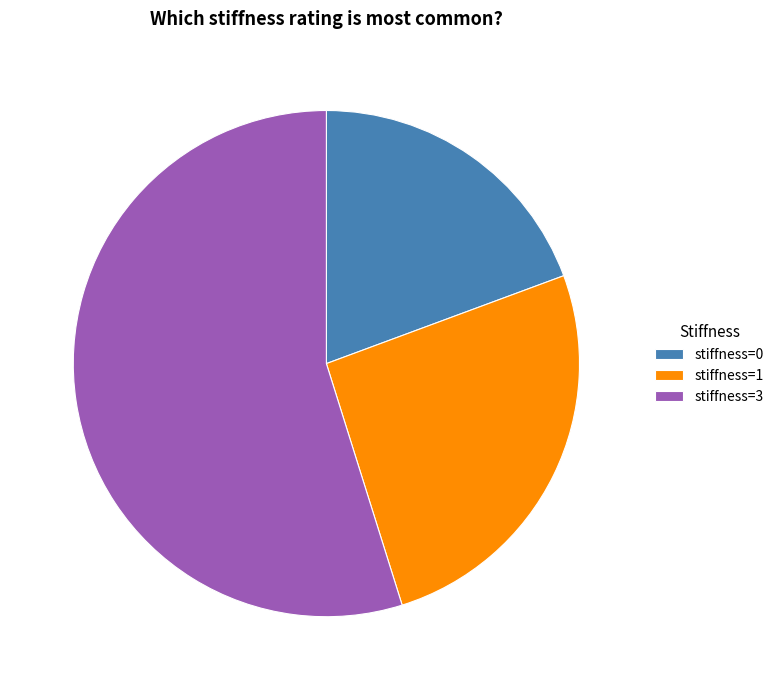

Count the number of slices in the pie.

3